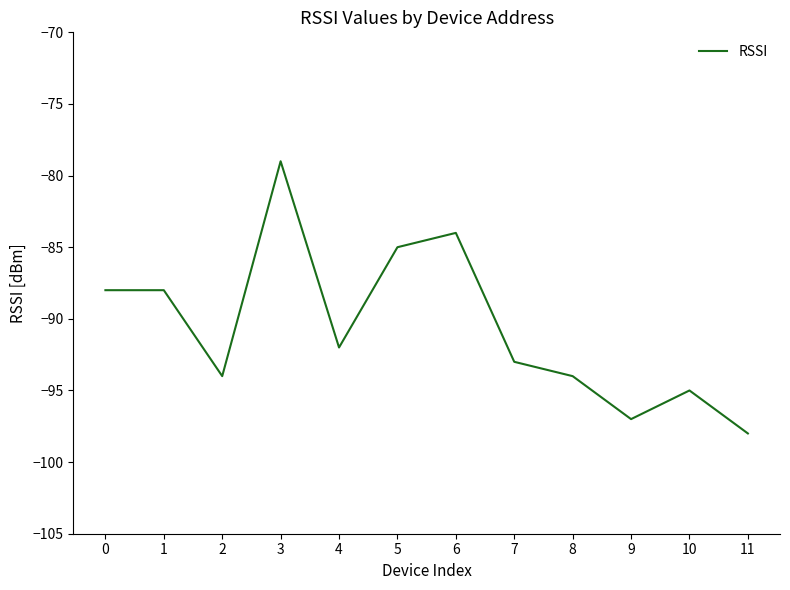

What is the difference between the maximum and minimum values?

19